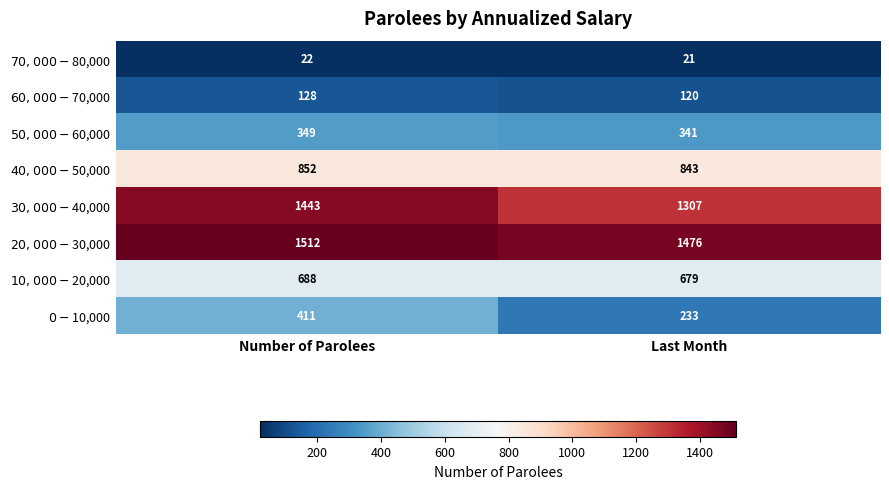

What is the total value across all series at Number of Parolees?

5405